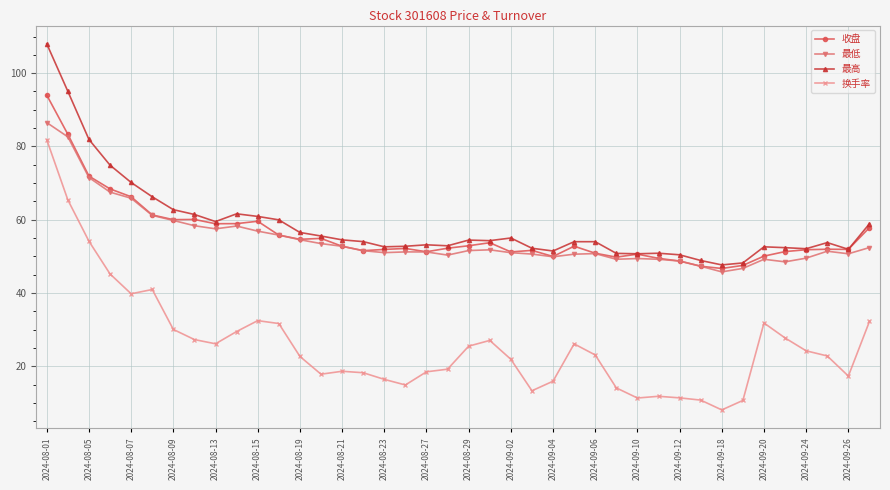

True or false: 收盘 has more than 1 interior local peaks.

True